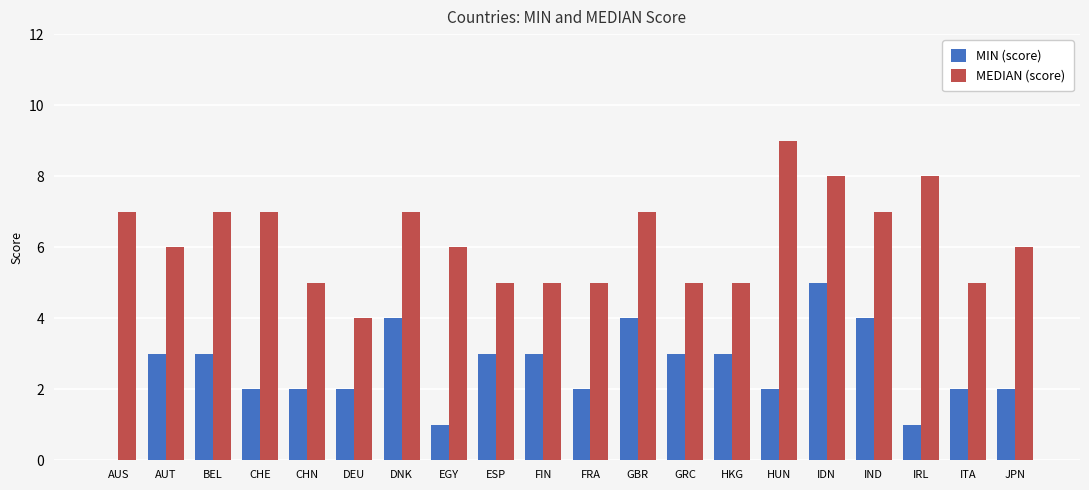

What is the sum of all MEDIAN (score) values?

124